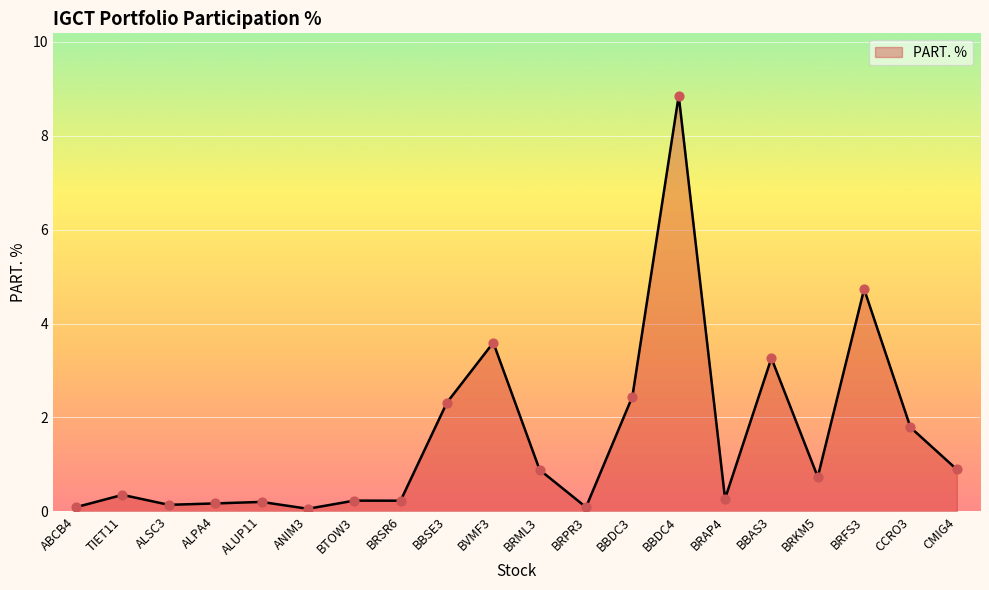

What is the change in value from ALPA4 to CCRO3?

+1.6